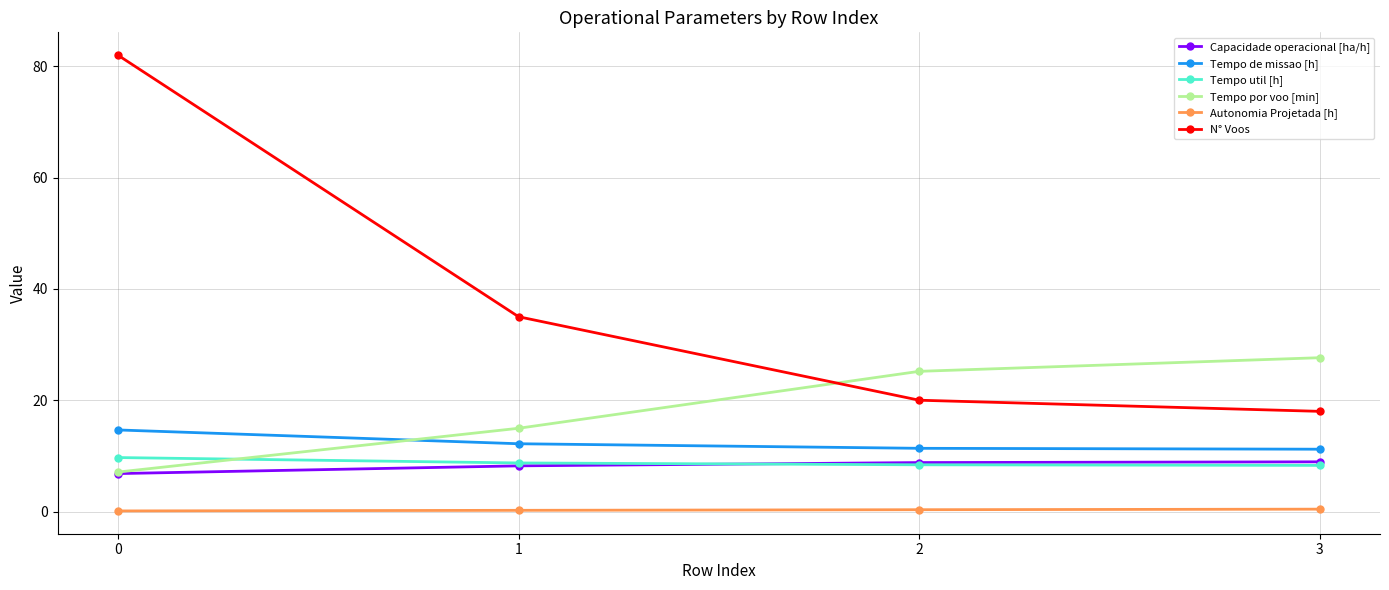

Is this an area chart (filled region under the line)?

No